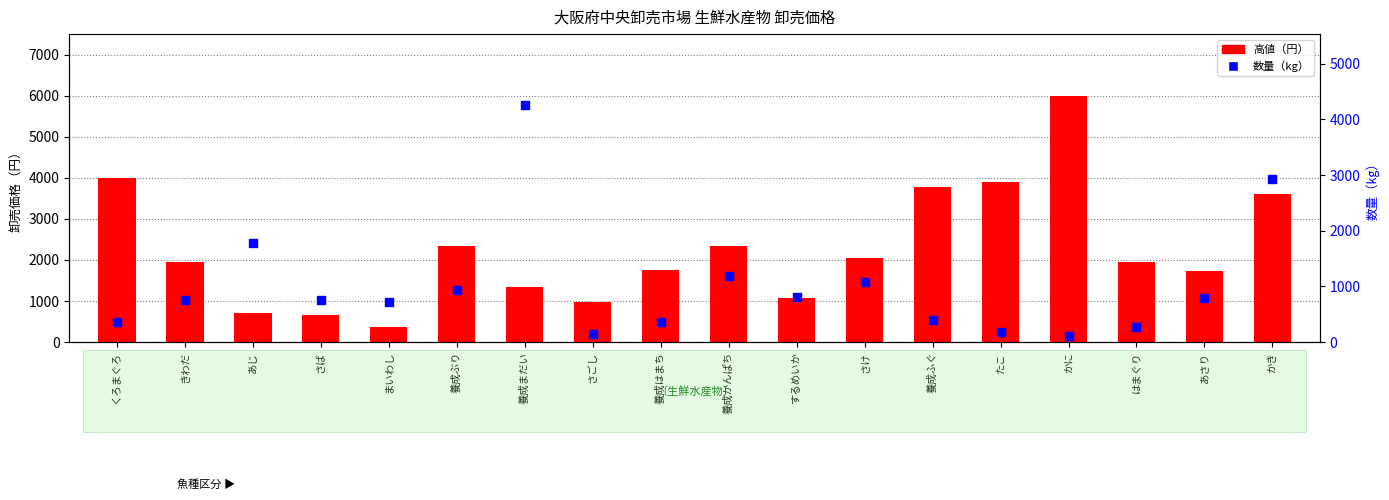

At which category is the sum across all series the highest?

かき